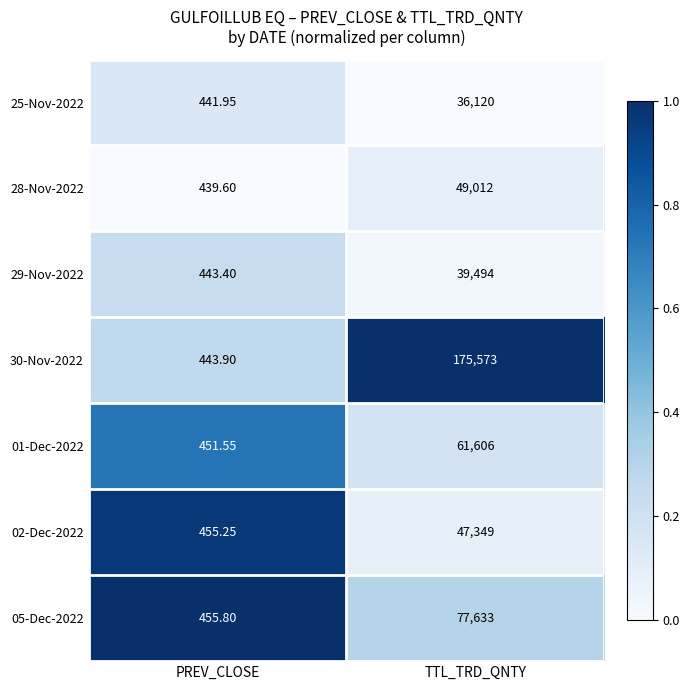

At which label does 05-Dec-2022 reach its peak?

TTL_TRD_QNTY